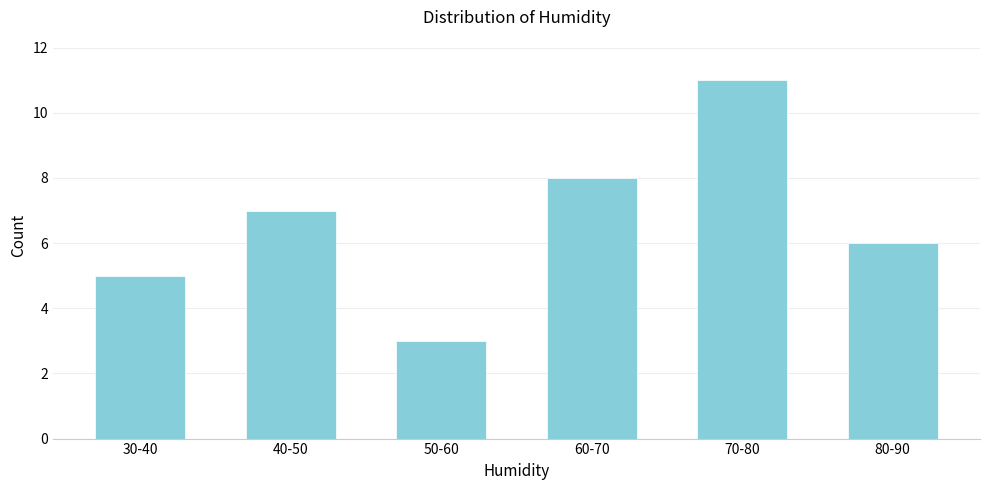

Reading right to left, list all the values displayed in this chart.

80-90=6	70-80=11	60-70=8	50-60=3	40-50=7	30-40=5